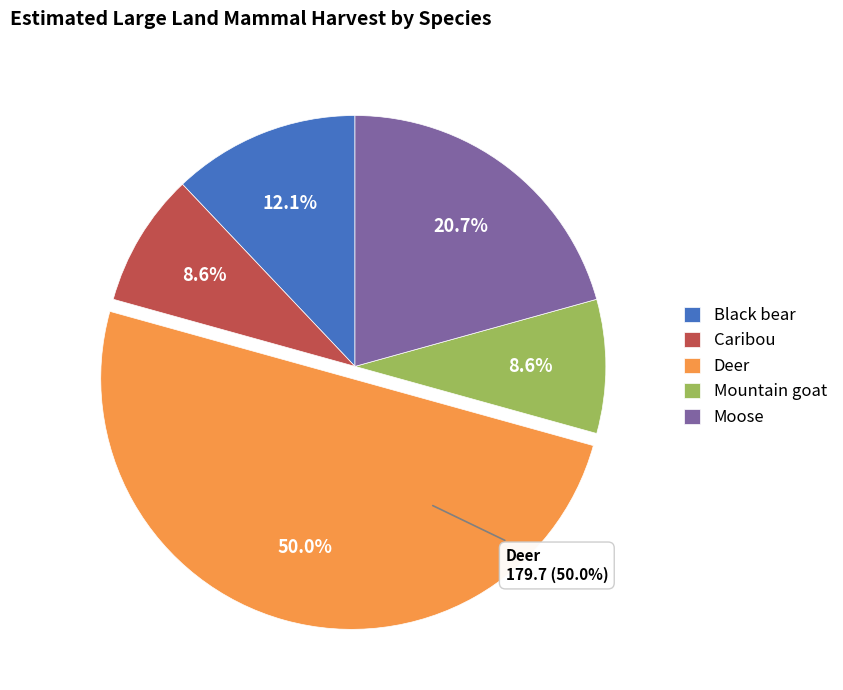

True or false: Black bear accounts for 12% of the total.

True